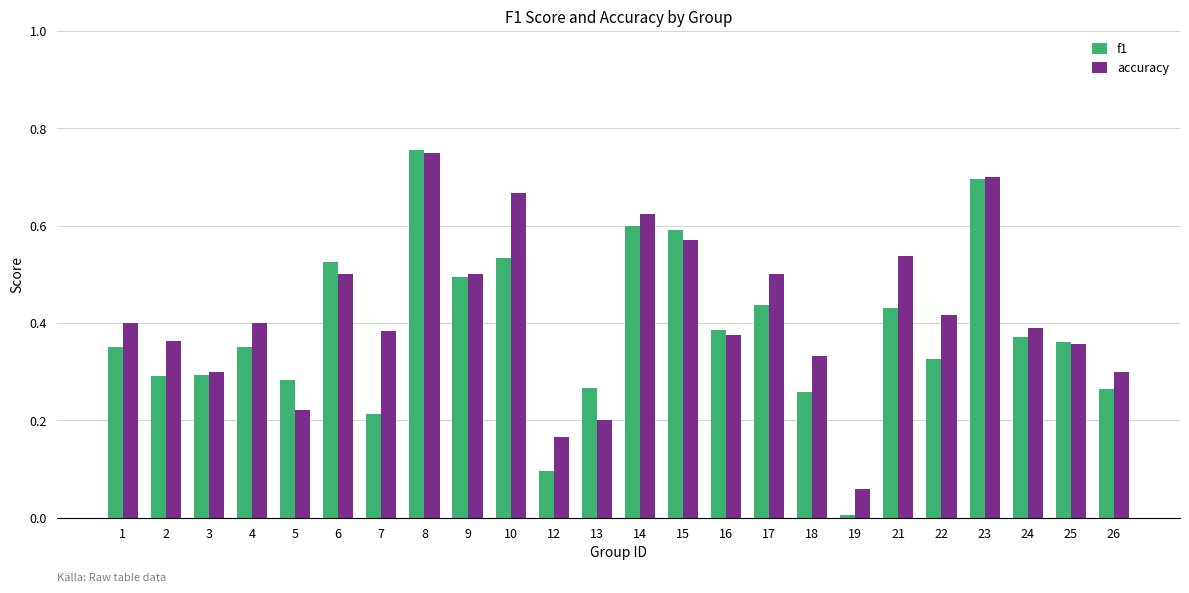

Which label corresponds to the largest value in the chart?

8